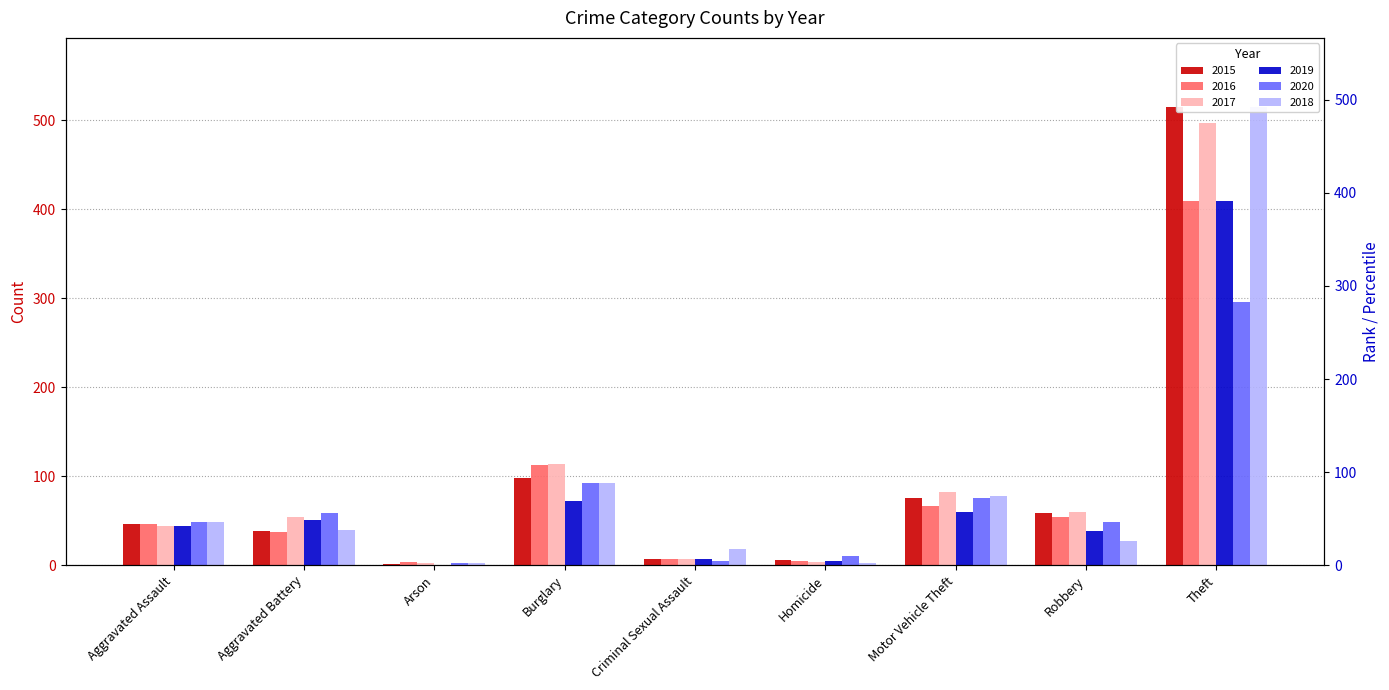

How many data points in 2020 are above 48?

4